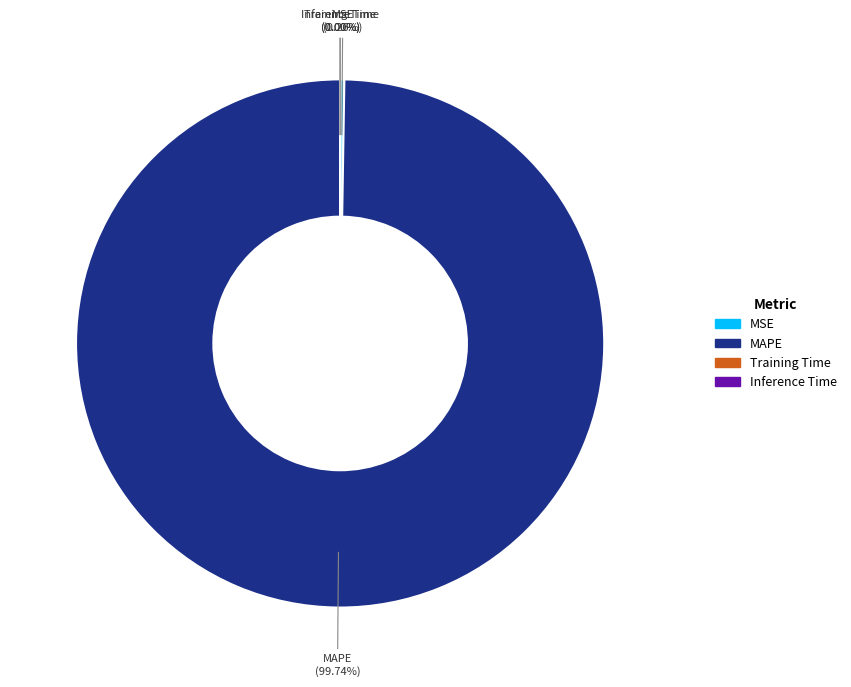

What is the largest slice in the pie chart?

MAPE